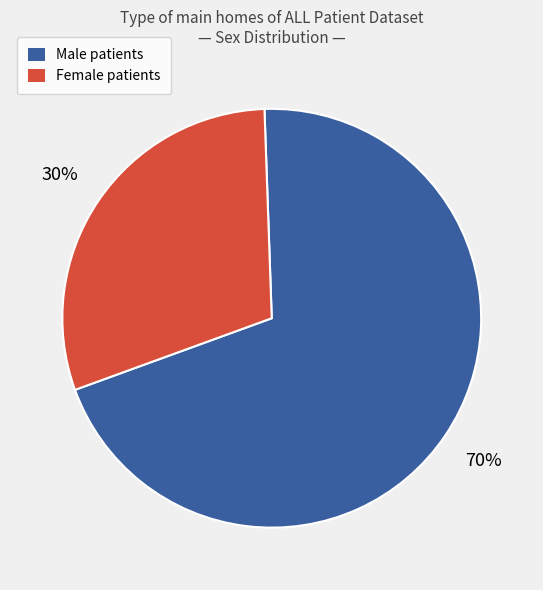

Which slice represents more than half of the pie?

Male patients